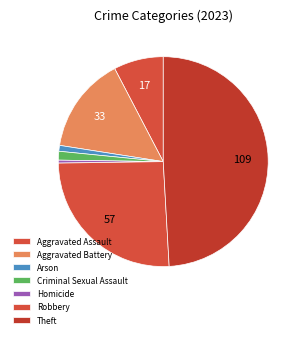

Does Criminal Sexual Assault account for over 50% of the chart?

No